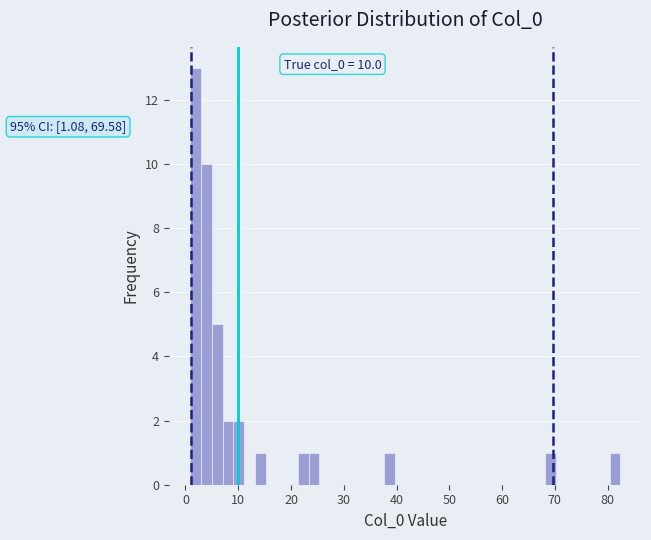

Read against the x-axis, roughly where is the centre of the tallest bar?

2